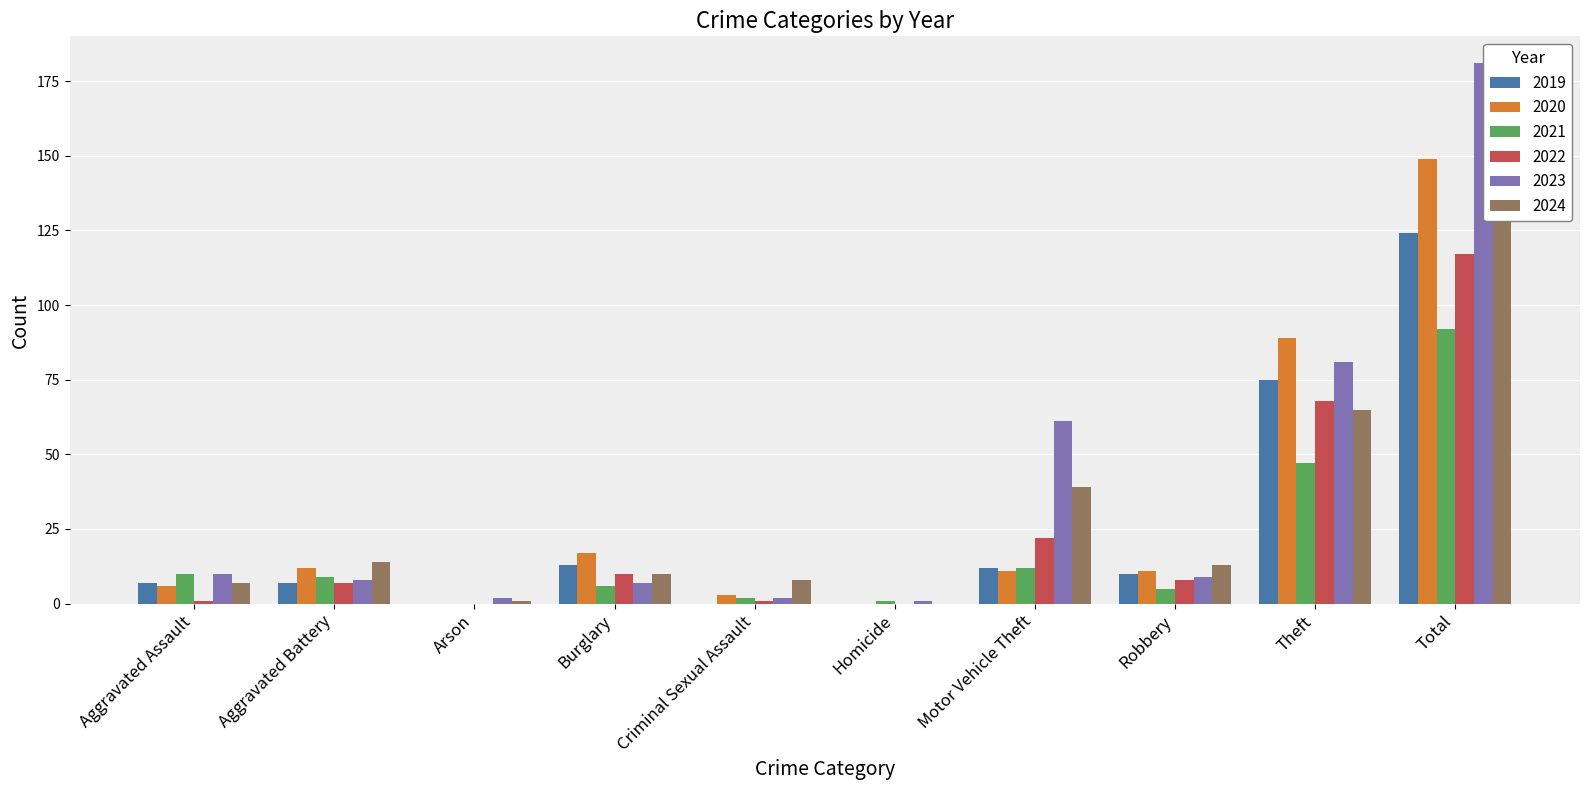

Is it true that 2024 equals 0 at Arson?

False